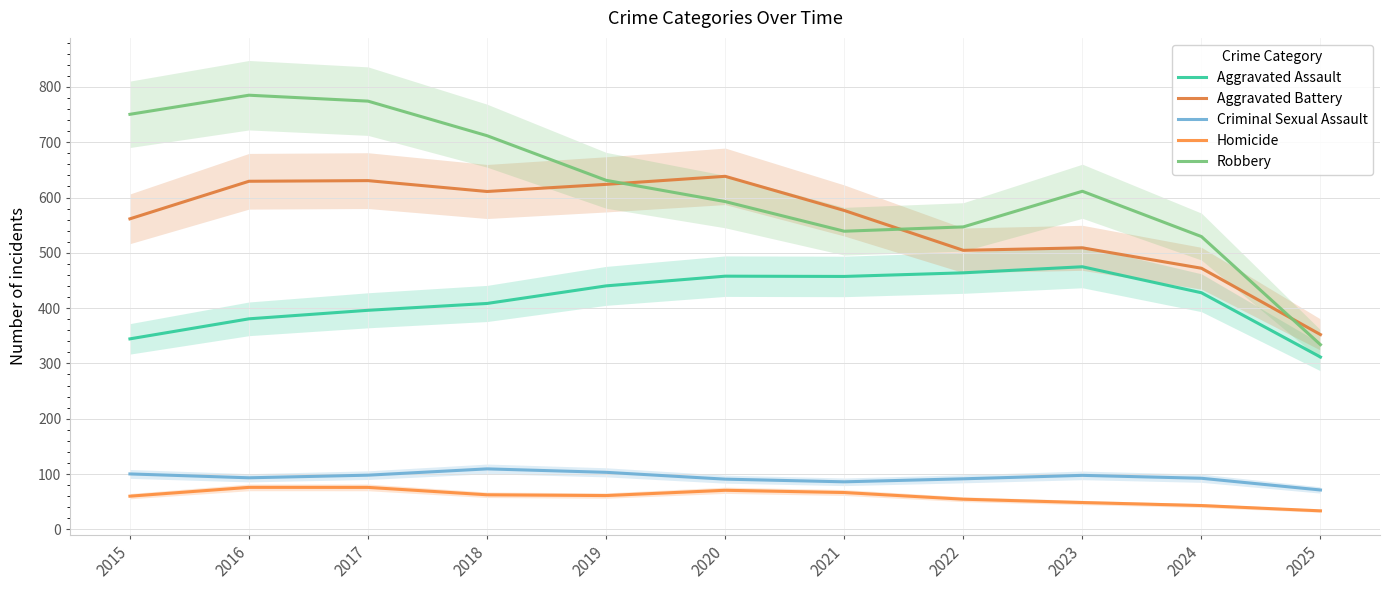

At which category is the sum across all series the highest?

2017